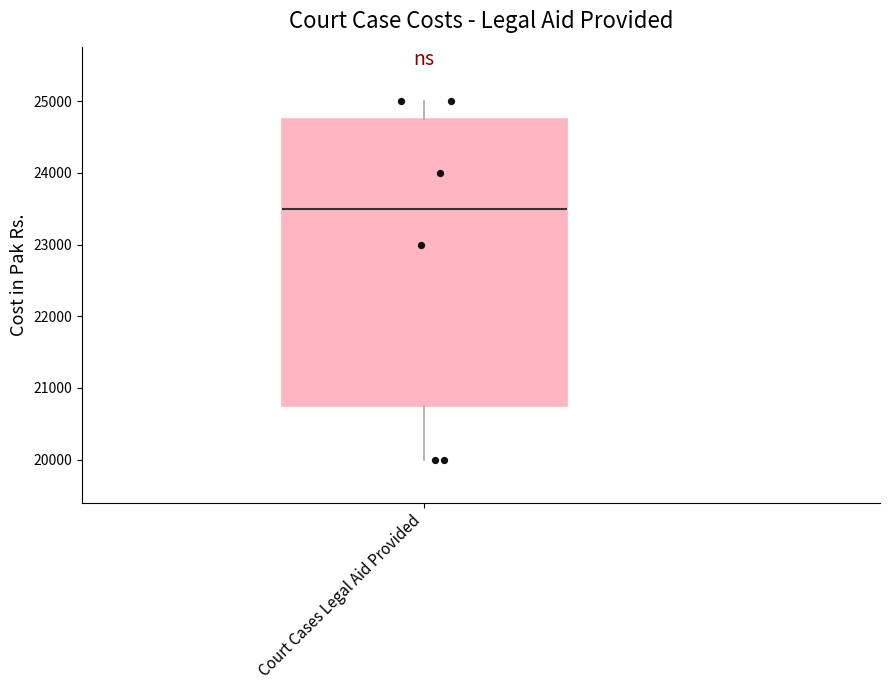

Transcribe this box plot: give where the median line is, the range the box spans, and where the two whiskers end, as read against the y-axis. The values are not printed on the chart, so give them approximately, as read against the axis.

median 23500, box 20800 to 24800, whiskers 20000 to 25000